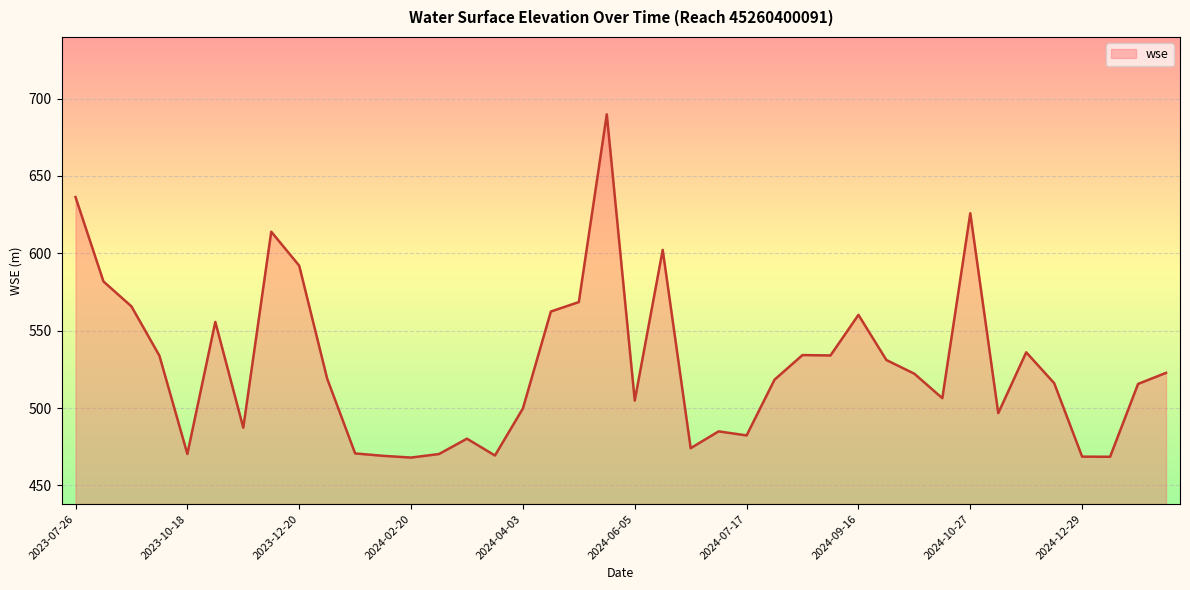

What is the difference between the maximum and second lowest values?

221.3